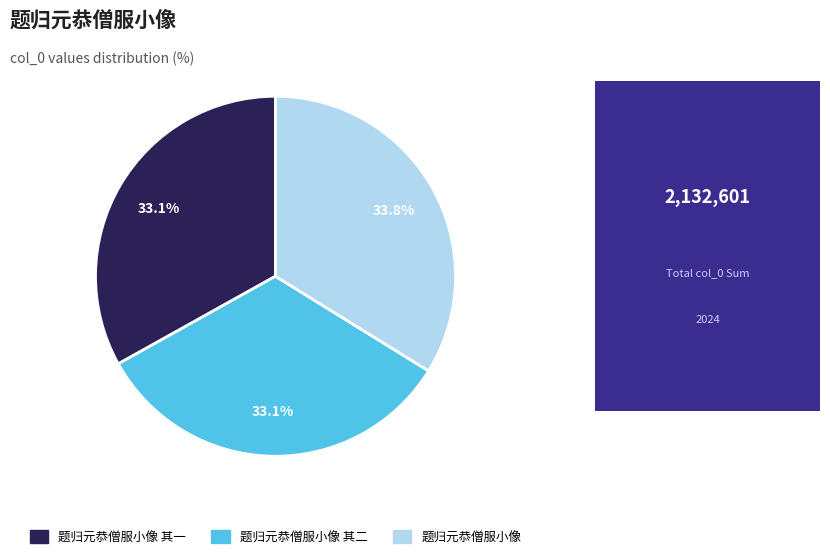

Does any single category account for the majority?

No